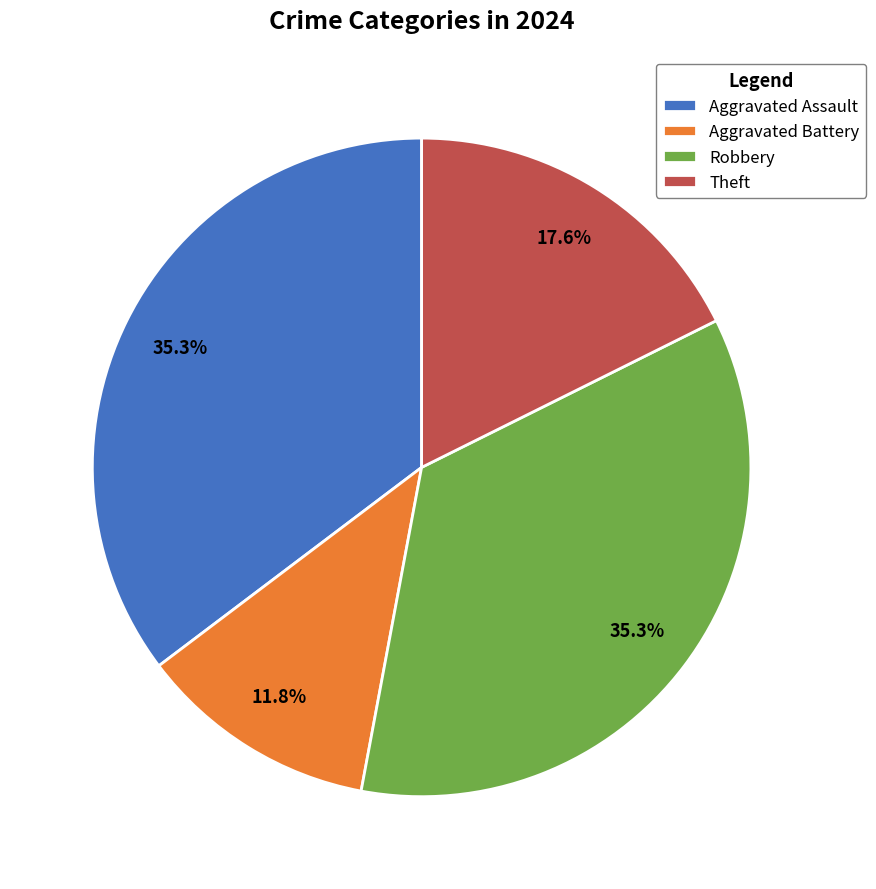

What is the ratio of the value at Aggravated Battery to the value at Aggravated Assault?

0.3